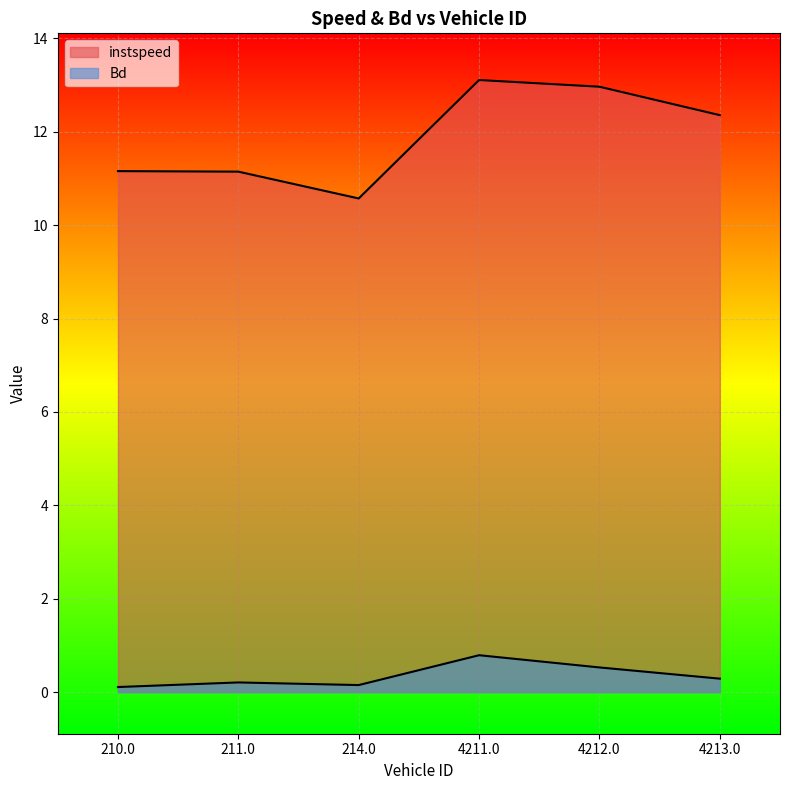

List the labels in order of instspeed value, smallest first.

214.0, 211.0, 210.0, 4213.0, 4212.0, 4211.0